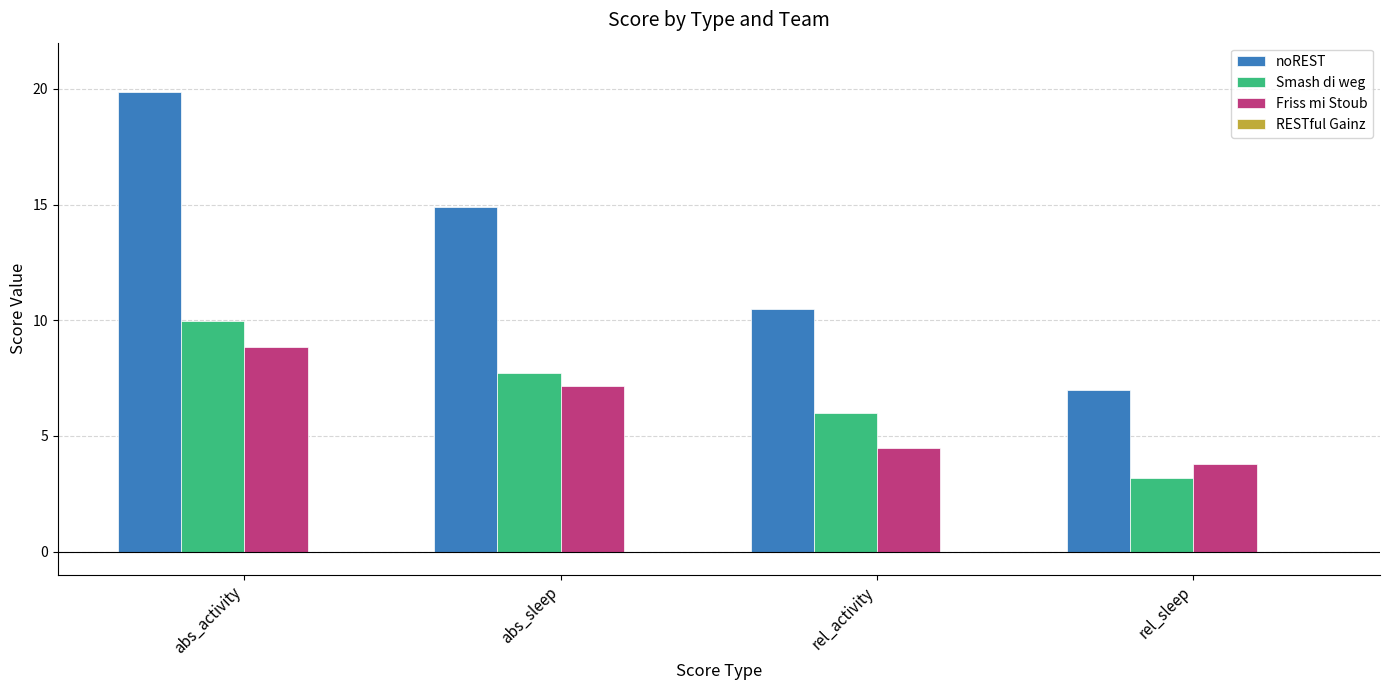

What is the lowest value of the Smash di weg series?

3.2